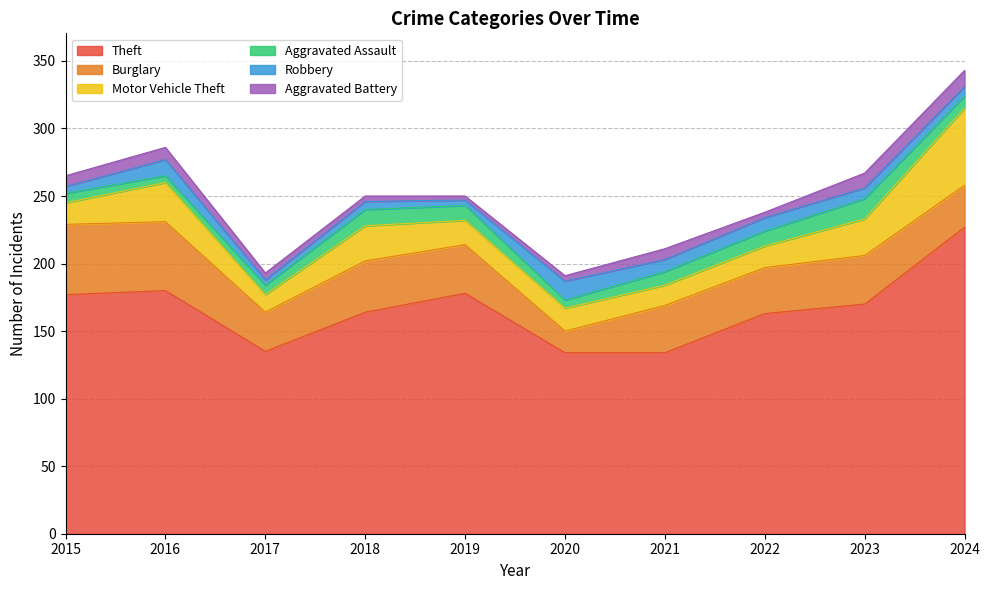

Where is the first local minimum for Theft?

2017